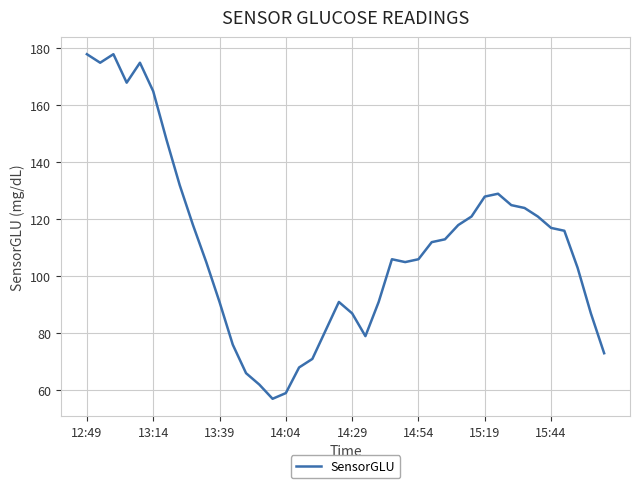

What is the difference between the maximum and minimum values?

121